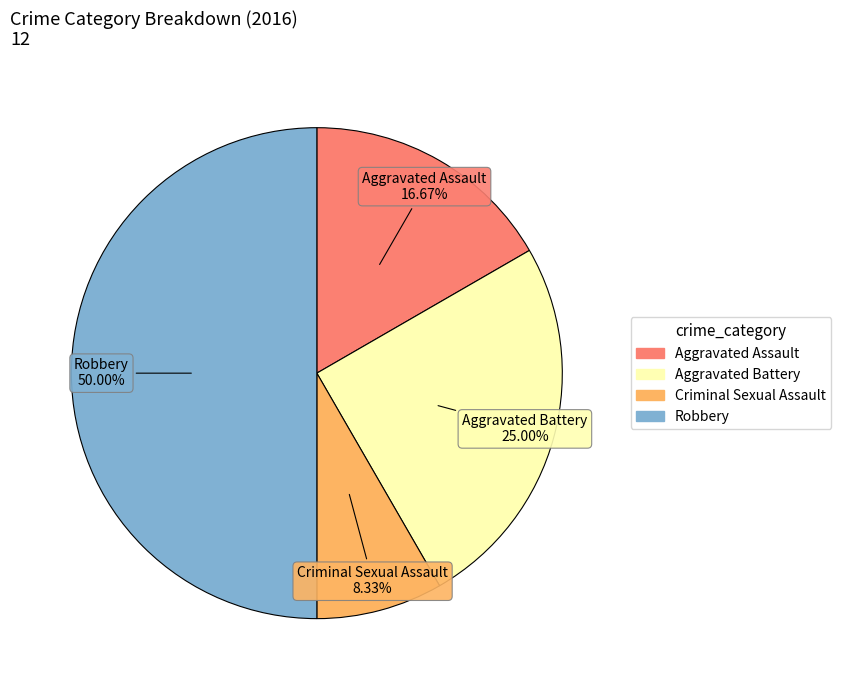

What percentage is the Criminal Sexual Assault slice, to the nearest percent?

8%